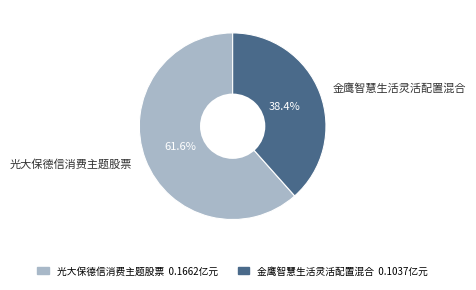

Rank the categories by value from highest to lowest.

光大保德信消费主题股票, 金鹰智慧生活灵活配置混合